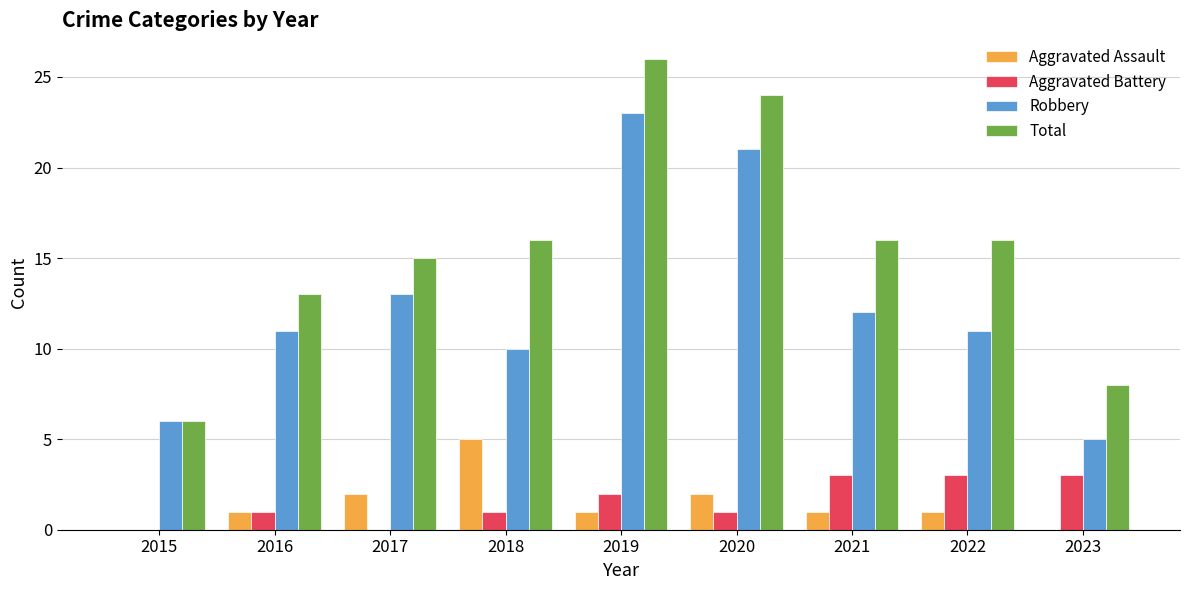

The Aggravated Battery series shows 2 at 2023. True or false?

False